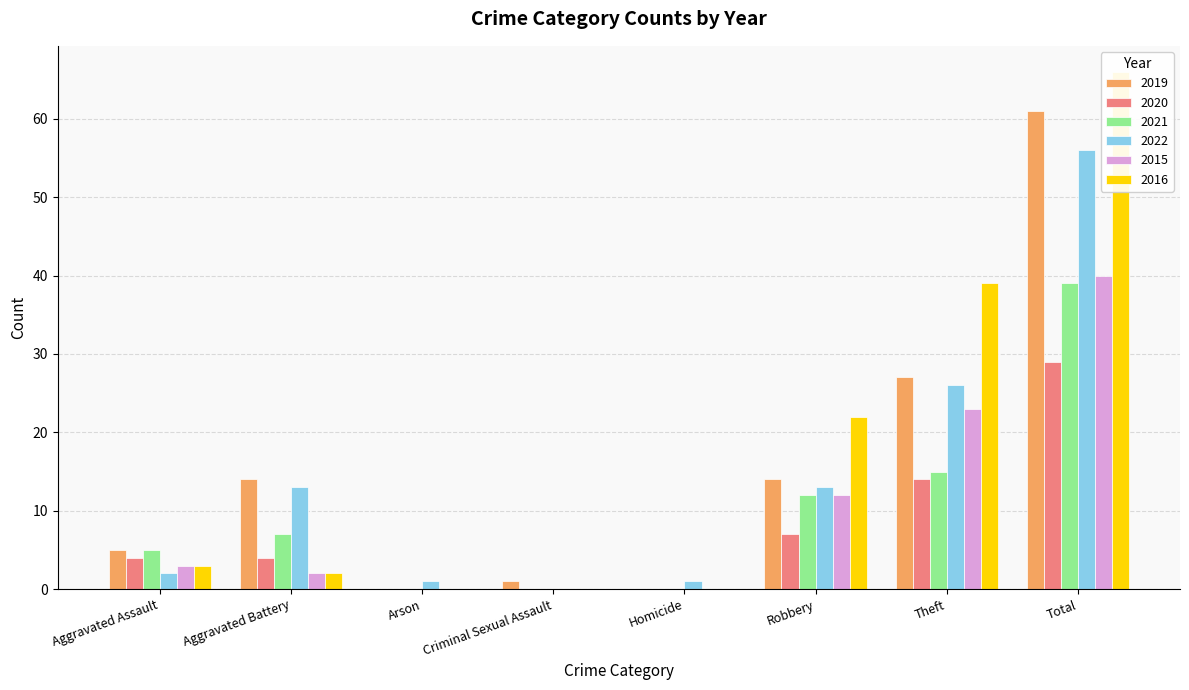

Which series has the largest total across all categories?

2016